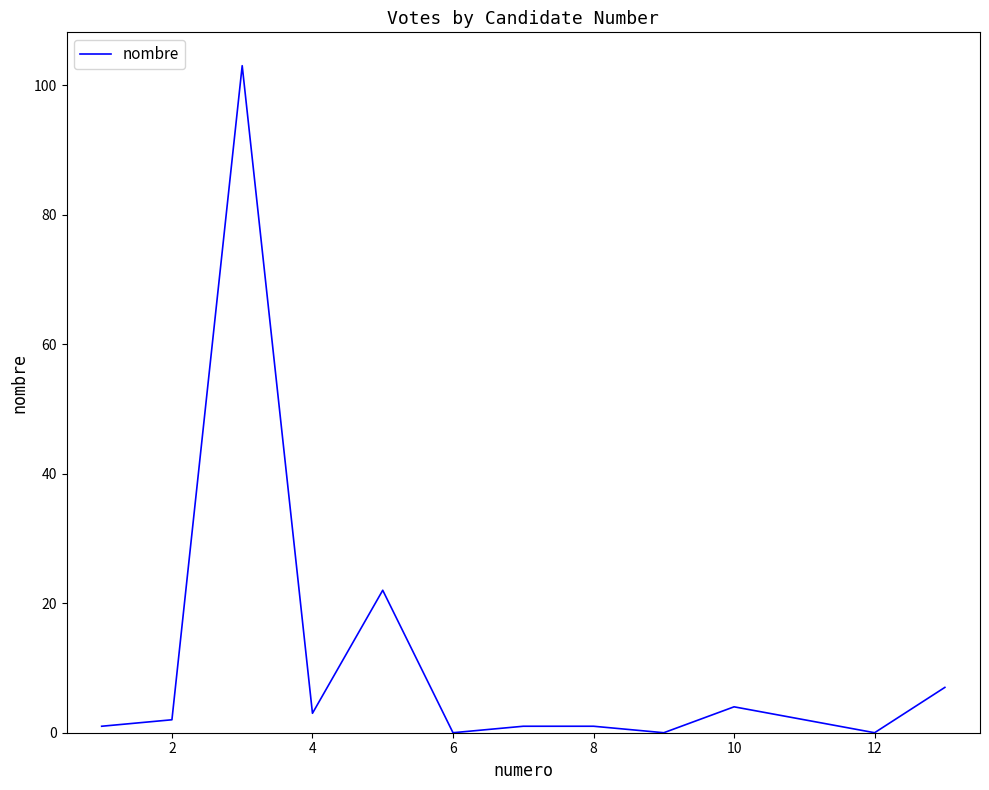

Is this an area chart (filled region under the line)?

No